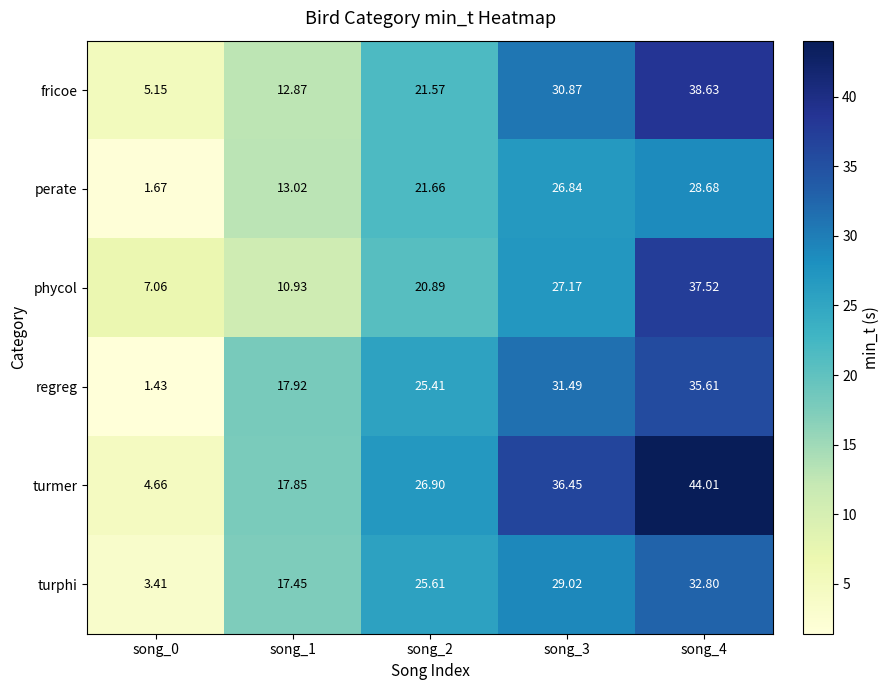

Between song_0 and song_4, which series saw the biggest shift?

turmer